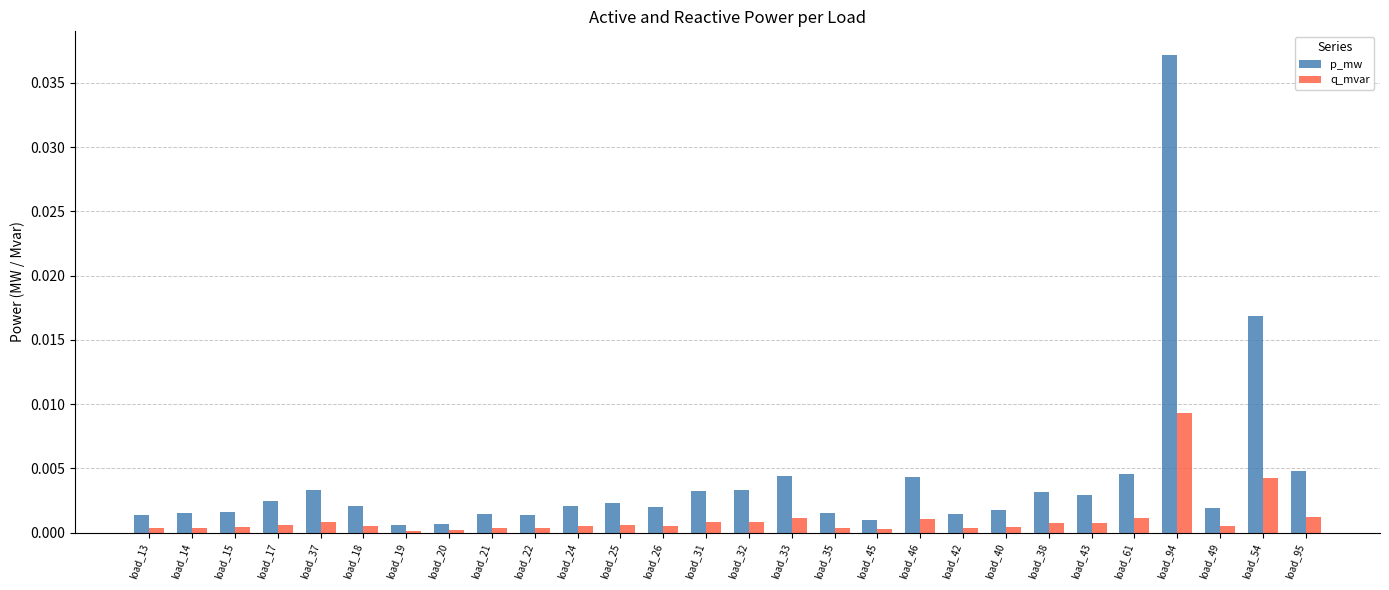

What is the sum of all p_mw values?

0.1